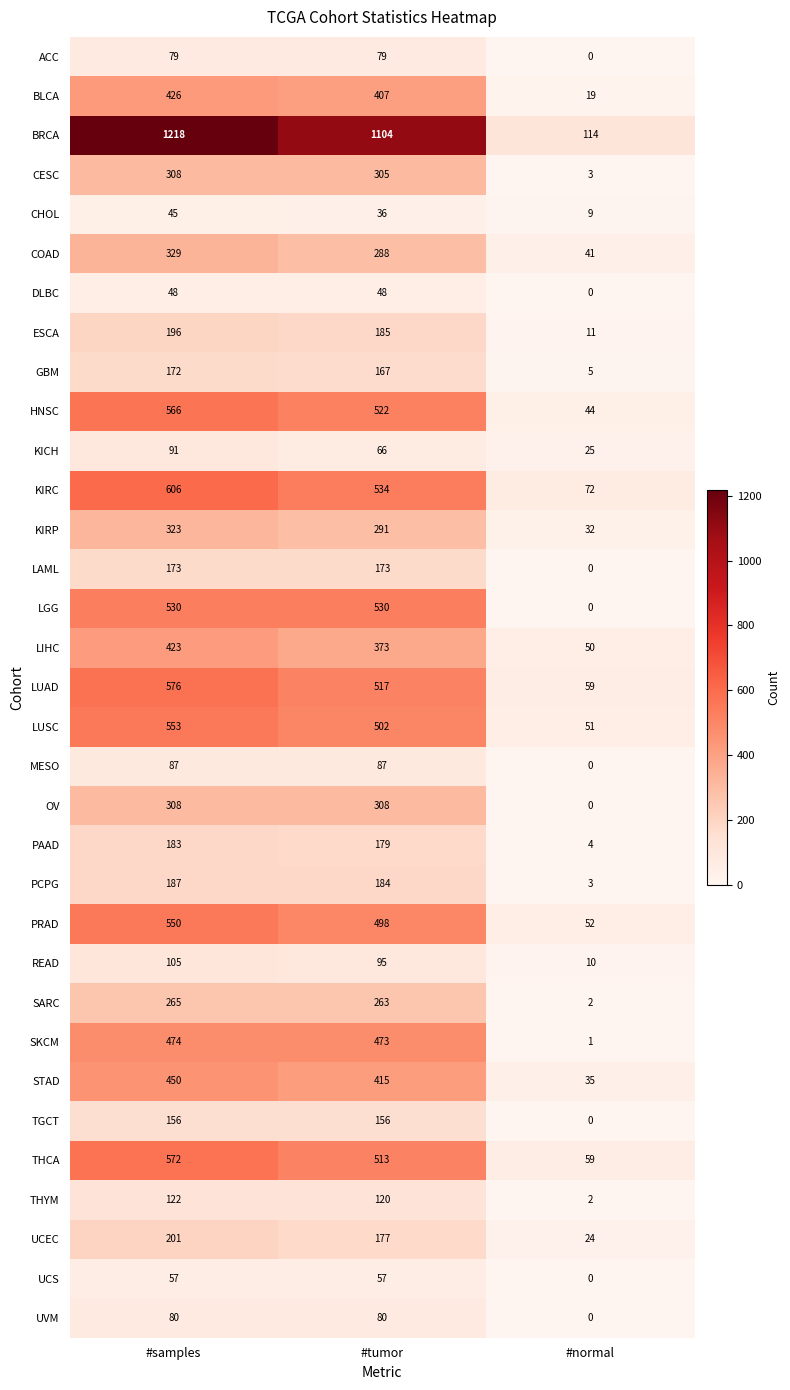

Between #samples and #normal, which series saw the biggest shift?

BRCA